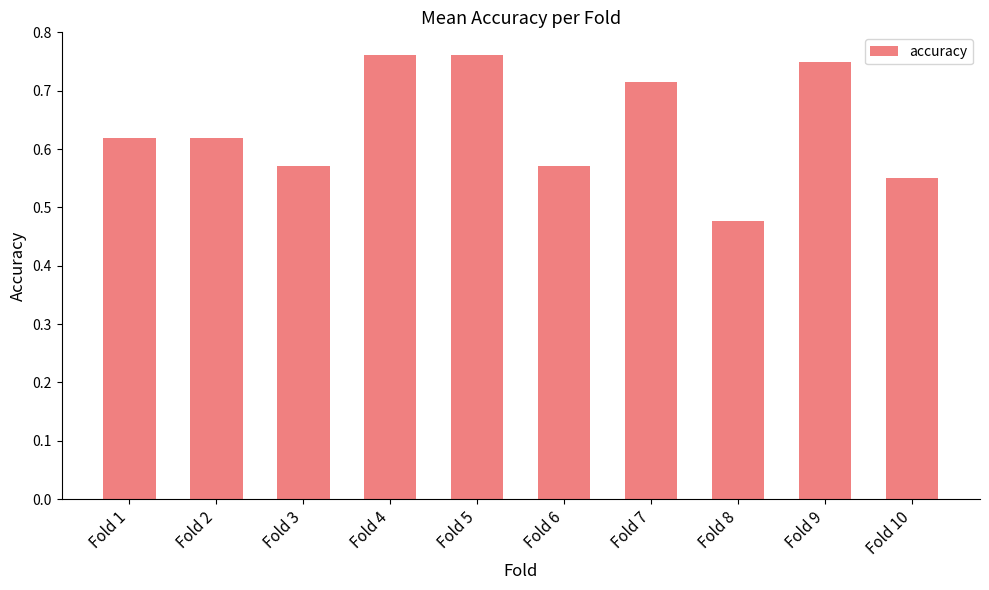

Which category has the lowest value across all series?

Fold 8